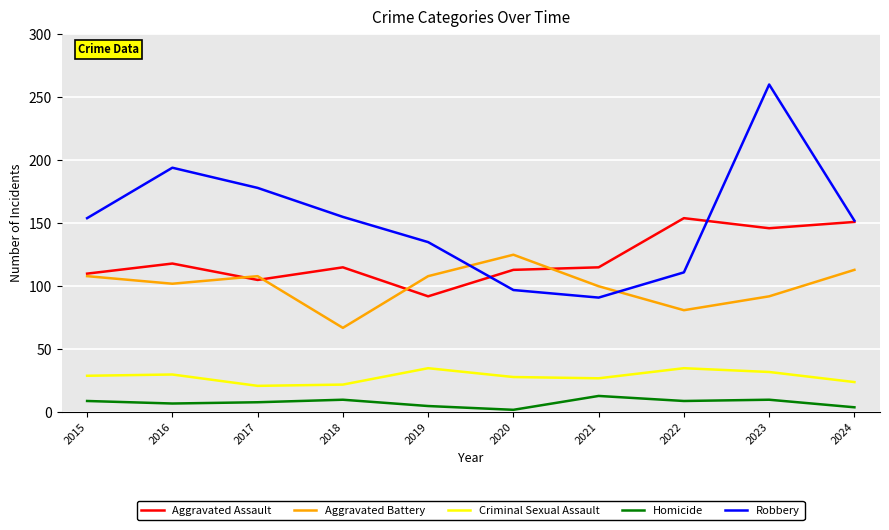

List the series in order of their peak value, lowest first.

Homicide, Criminal Sexual Assault, Aggravated Battery, Aggravated Assault, Robbery